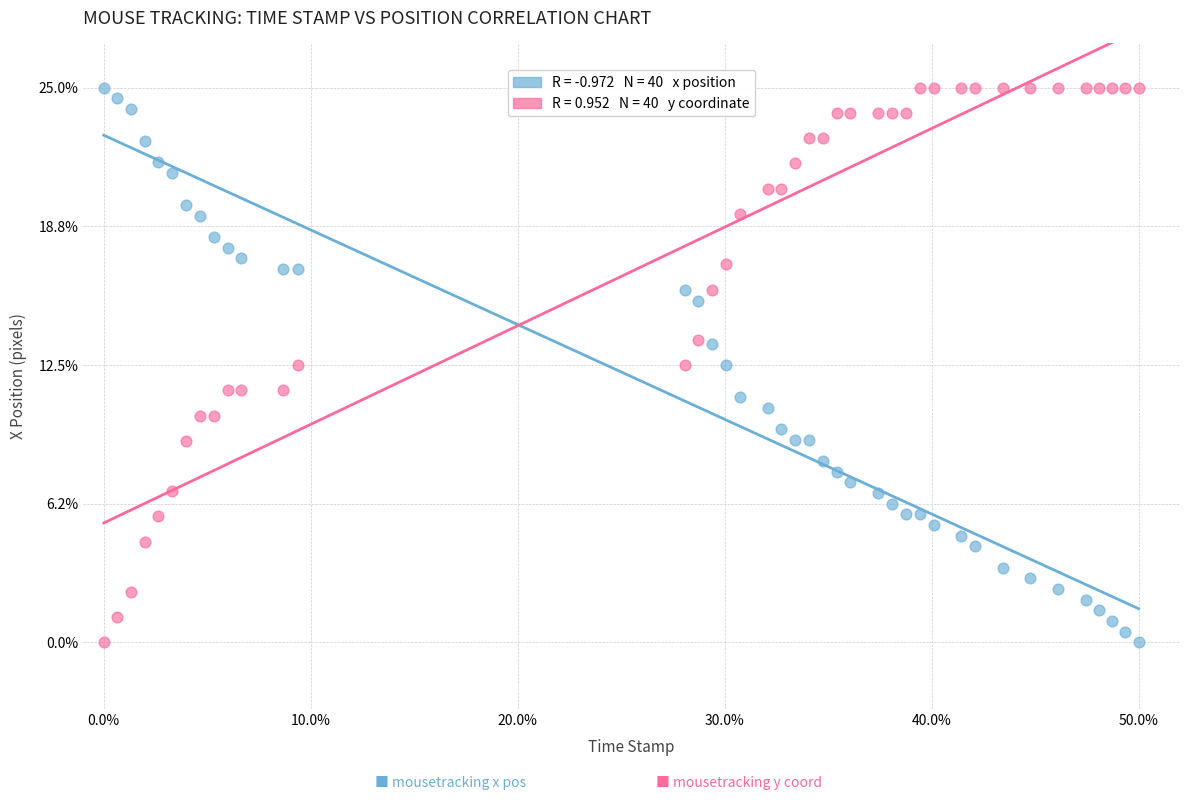

Across all data points, what is the range of Y values (max minus min)?

25.0